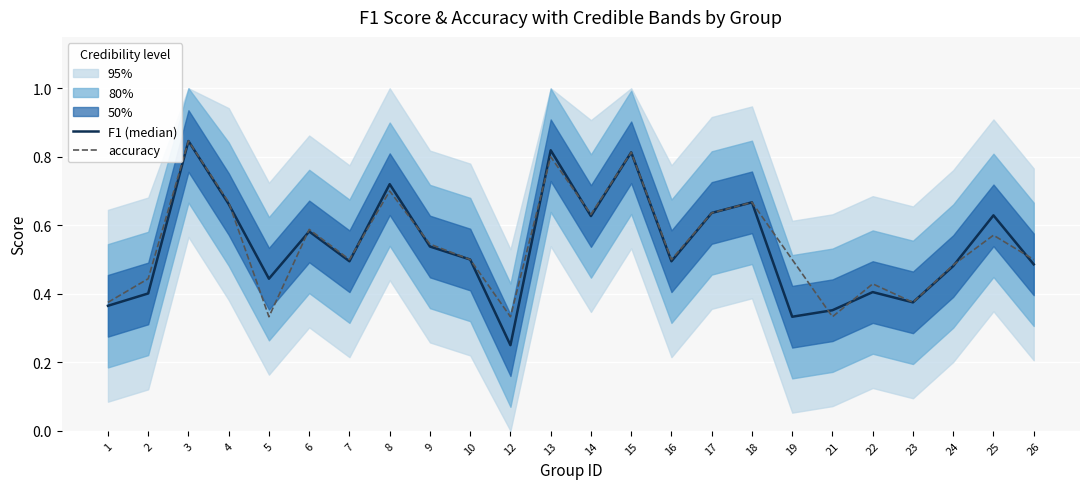

True or false: accuracy has a value of 0.3 at 21.

True